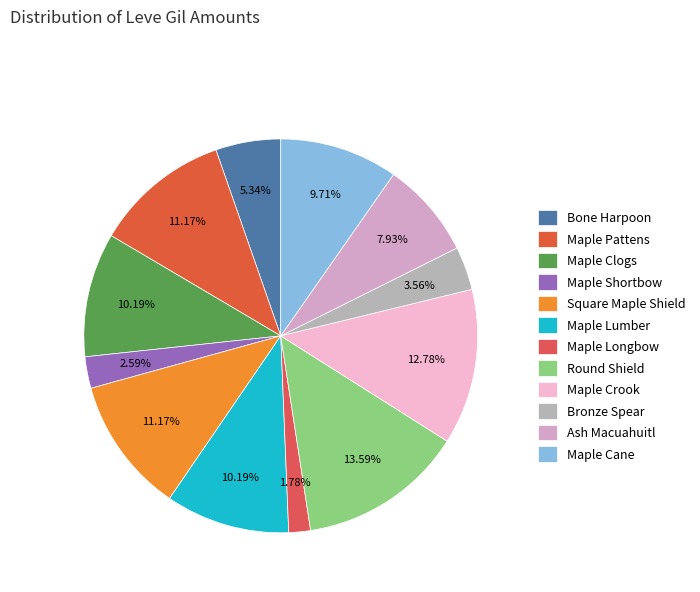

Is Bone Harpoon the majority of the pie?

No